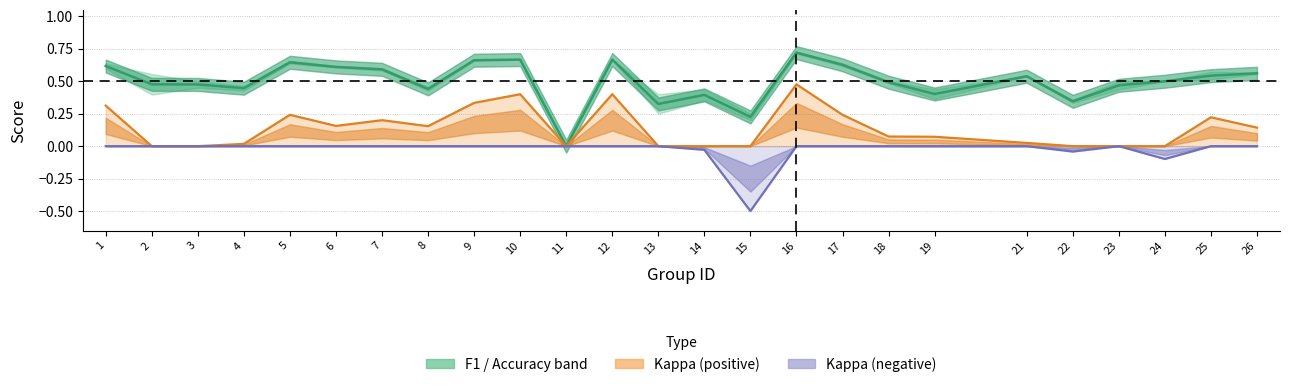

How many interior local valleys does the Kappa − series have?

3